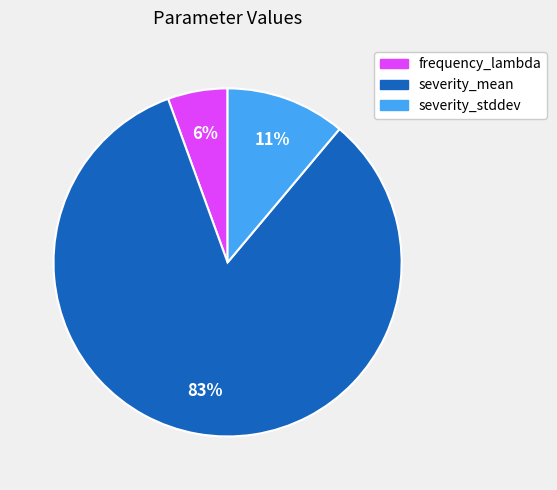

Do frequency_lambda and severity_mean together represent more than half of the pie?

Yes